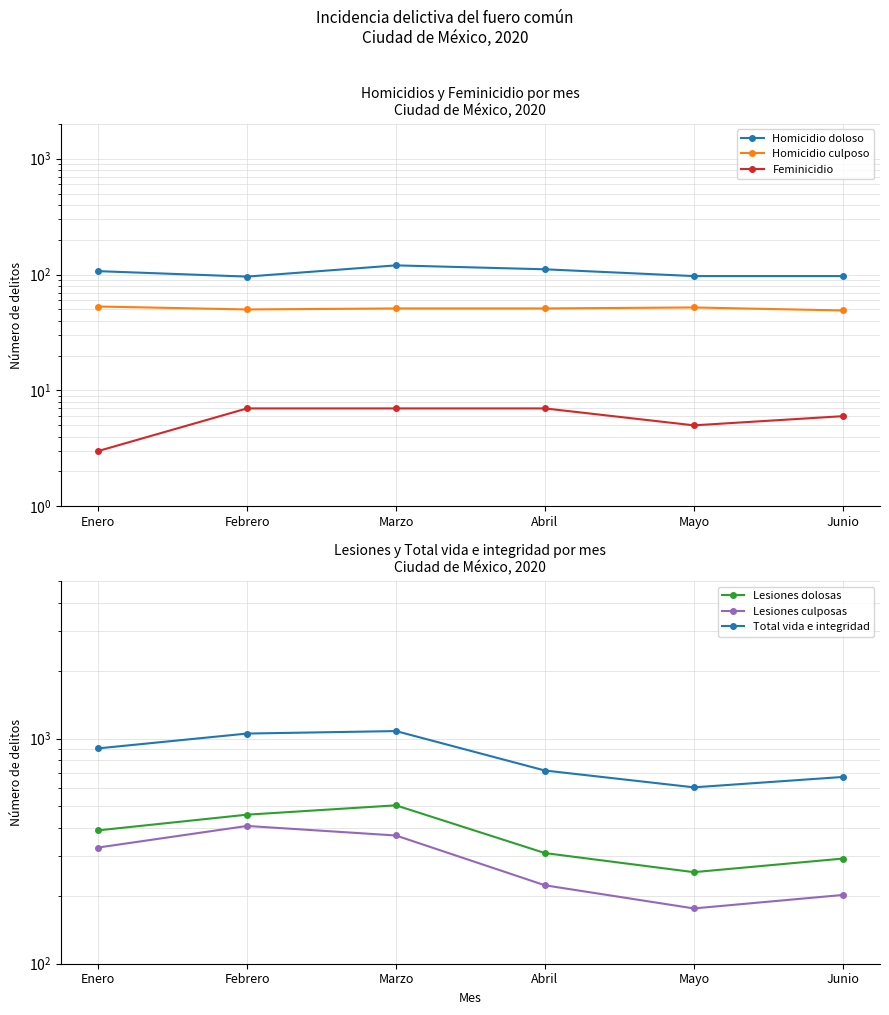

How many data points does each series have?

6